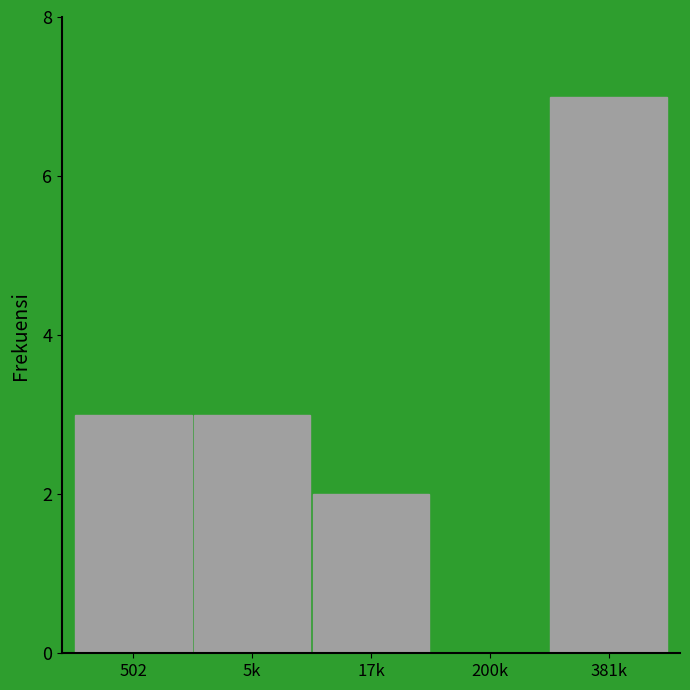

Reading left to right, what are all the values shown in this chart?

502=3	5k=3	17k=2	200k=0	381k=7